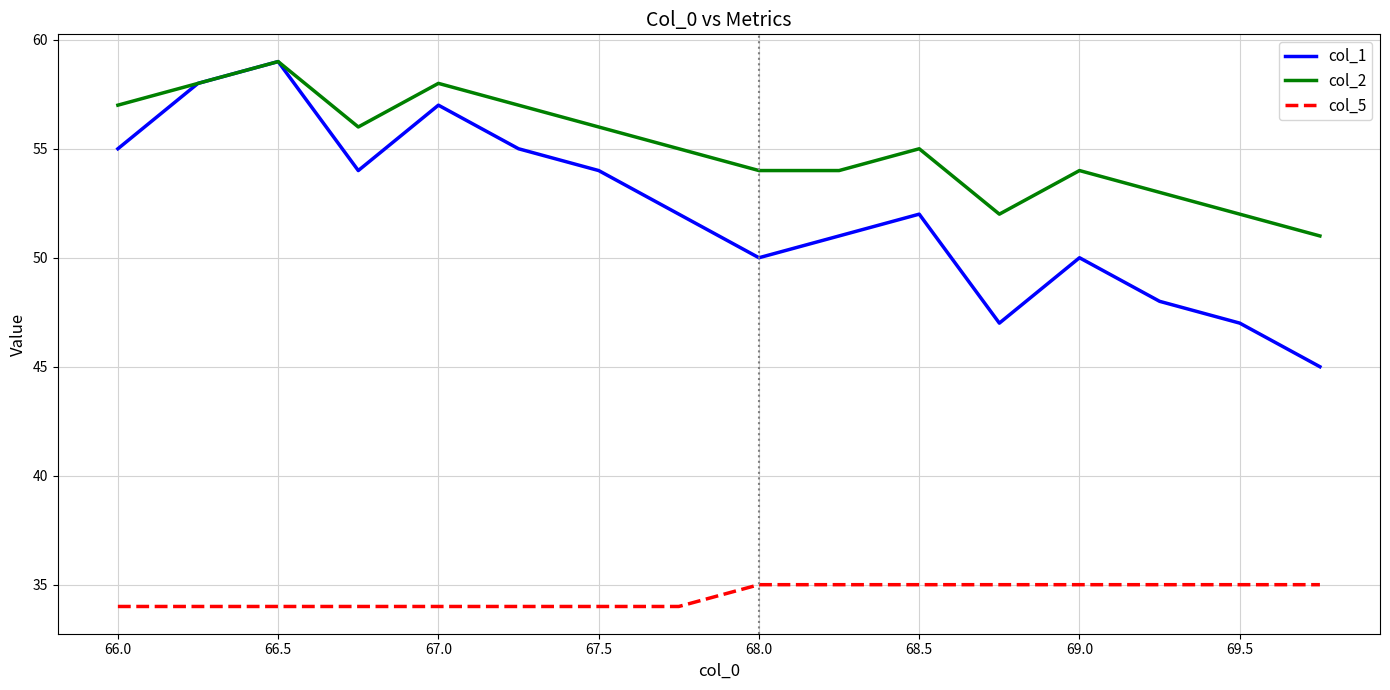

Is this an area chart (filled region under the line)?

No